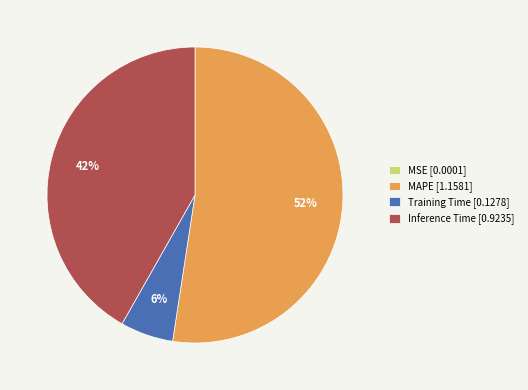

True or false: Inference Time [0.9235] accounts for 51% of the total.

False